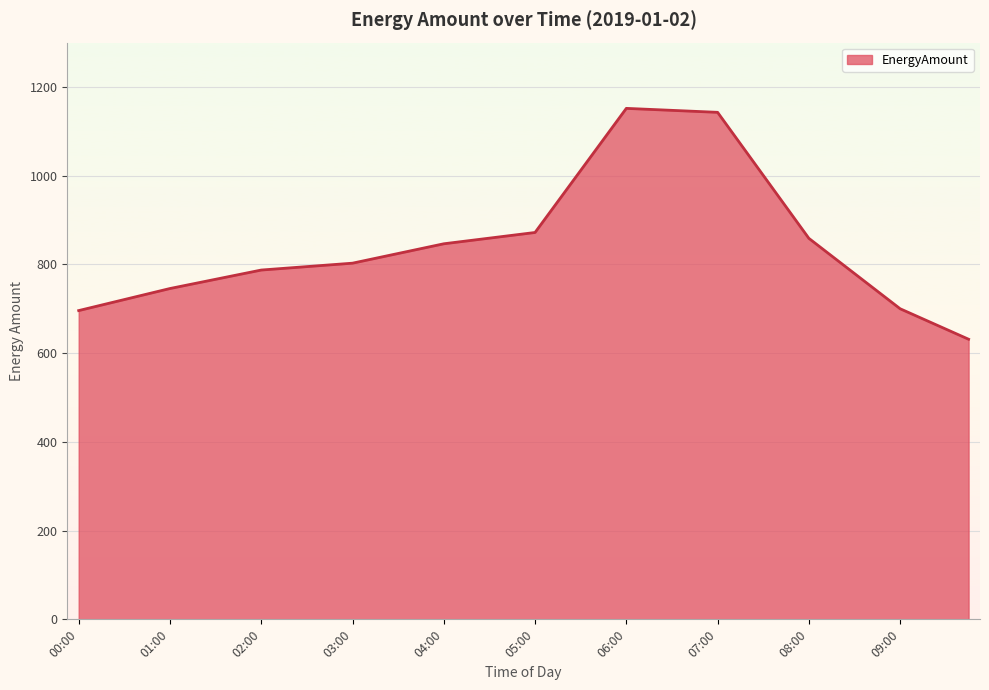

What is the difference between the maximum and minimum values?

520.4